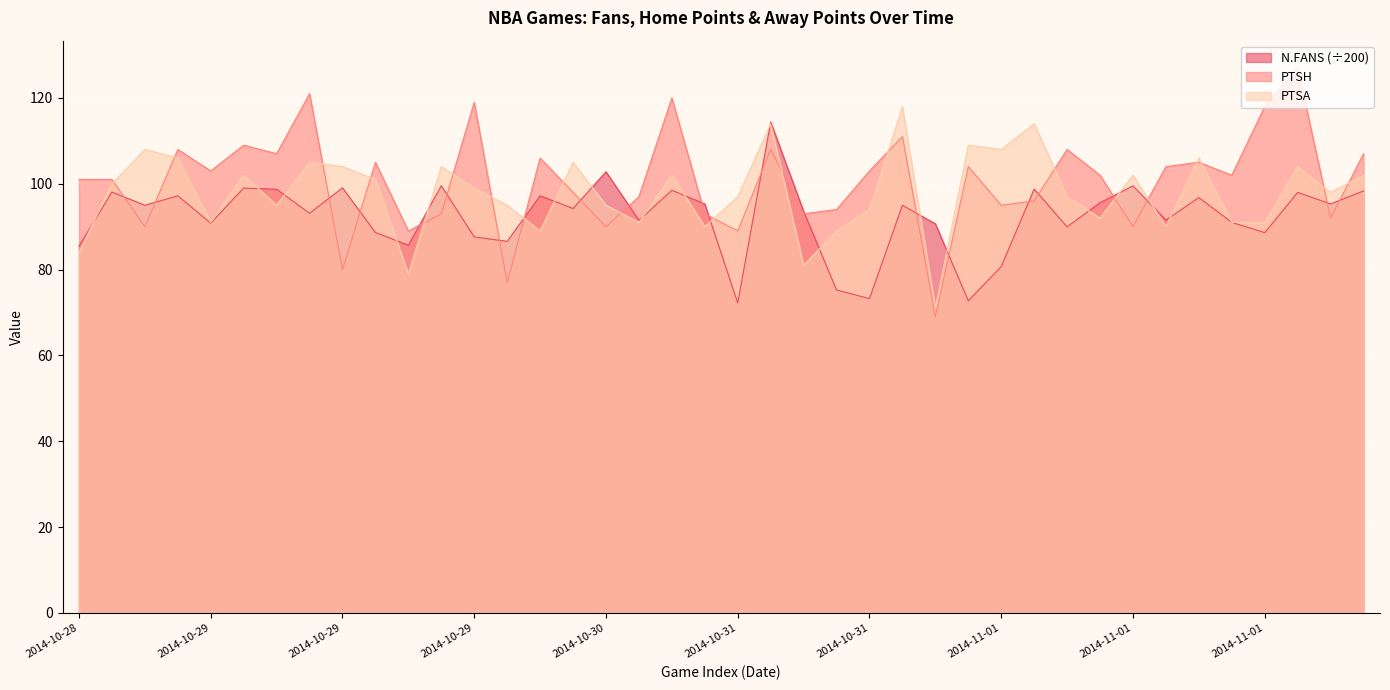

Which series has the largest range (max minus min)?

PTSH